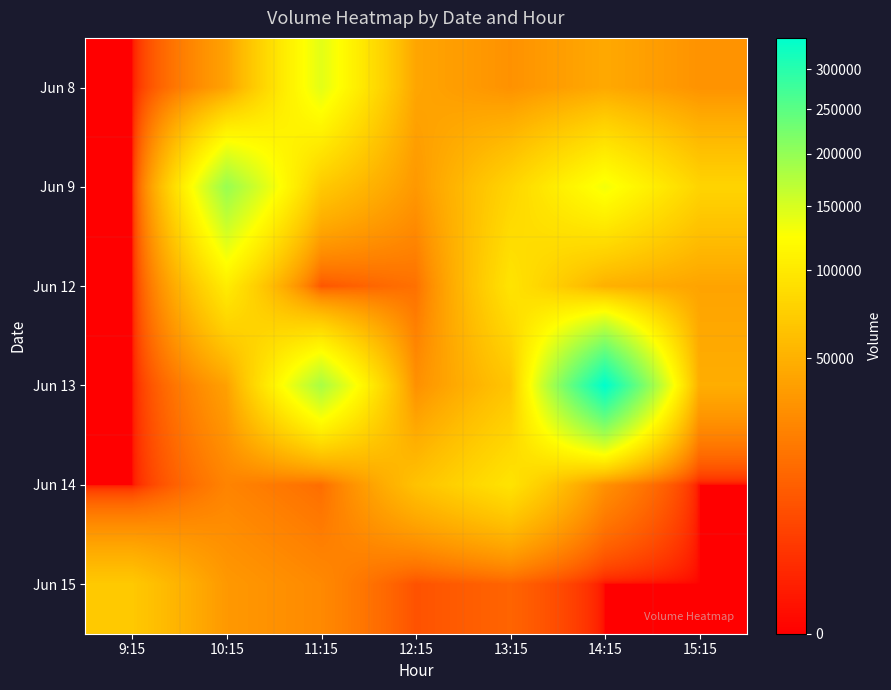

Reading left to right, extract all data points from this chart.

Jun 8: 9:15=0	10:15=40231	11:15=142819	12:15=42448	13:15=30879	14:15=44361	15:15=31388
Jun 9: 9:15=0	10:15=196637	11:15=69472	12:15=34350	13:15=79054	14:15=131865	15:15=78607
Jun 12: 9:15=0	10:15=103381	11:15=8296	12:15=16298	13:15=94531	14:15=49820	15:15=41136
Jun 13: 9:15=0	10:15=39504	11:15=183471	12:15=30030	13:15=65607	14:15=343749	15:15=47719
Jun 14: 9:15=0	10:15=24015	11:15=15331	12:15=63059	13:15=94413	14:15=30322	15:15=0
Jun 15: 9:15=68781	10:15=34595	11:15=26613	12:15=7415	13:15=12203	14:15=0	15:15=0